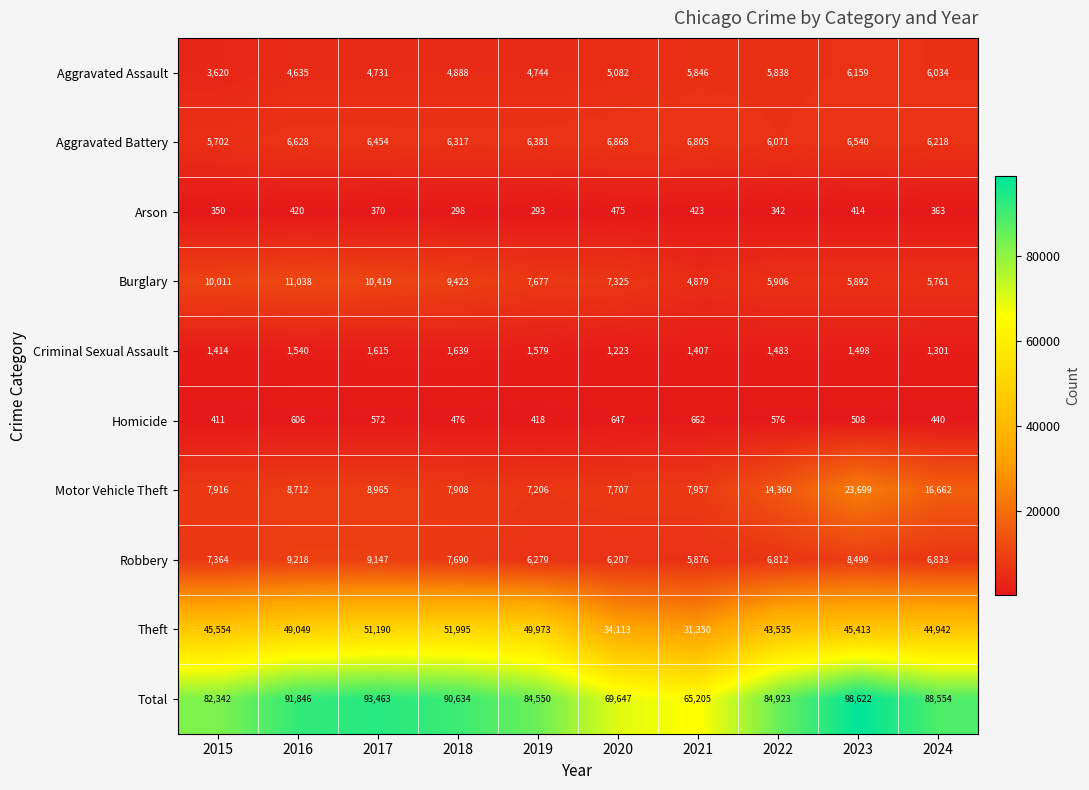

At which category is the sum across all series the highest?

2023